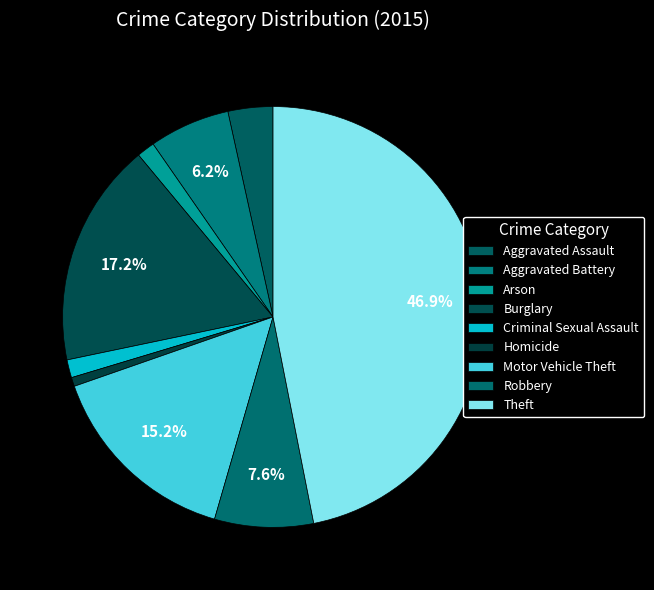

Is there any slice that represents more than half of the pie?

No